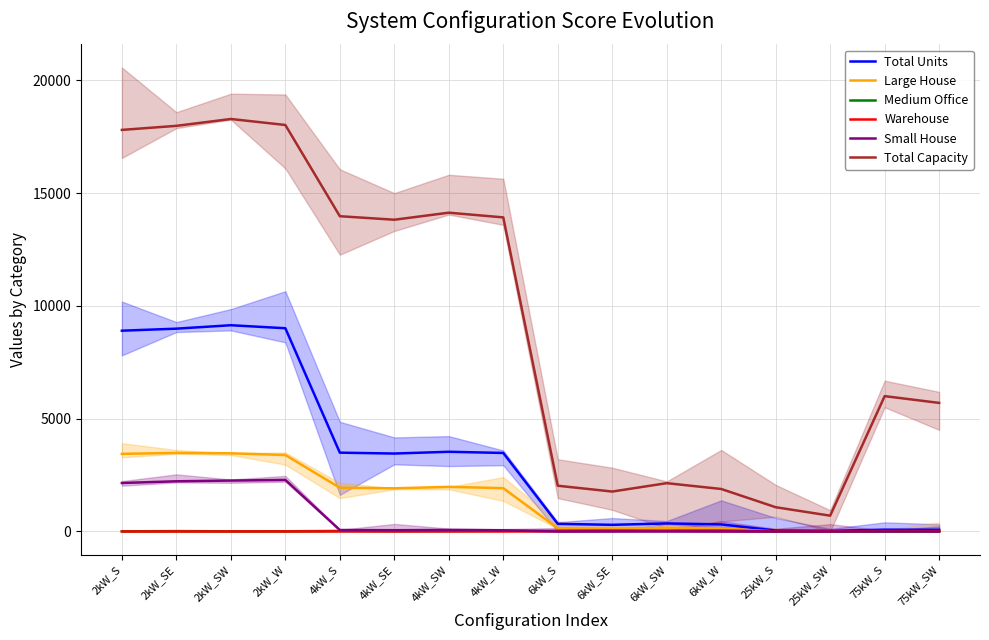

True or false: Small House and Total Units cross at least once.

False